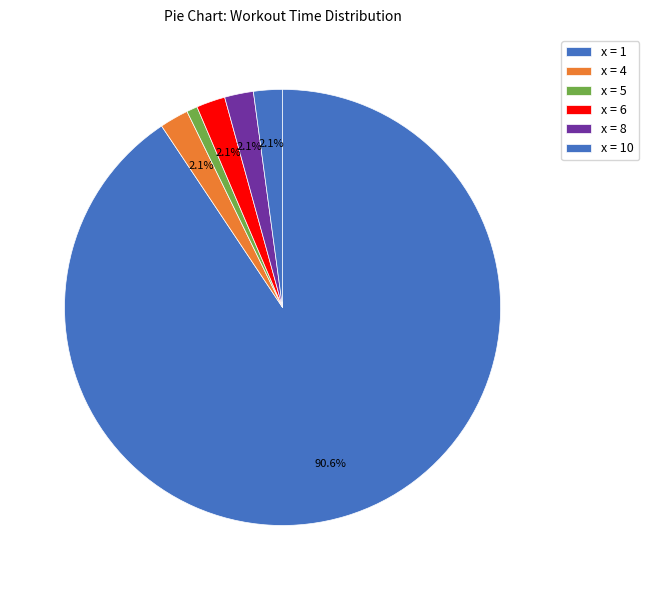

How many segments does this pie chart have?

6